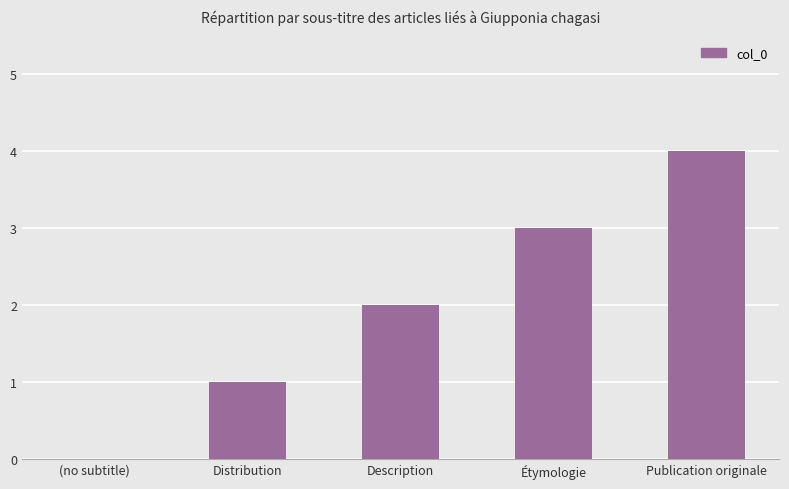

Between Distribution and (no subtitle), which is larger?

Distribution